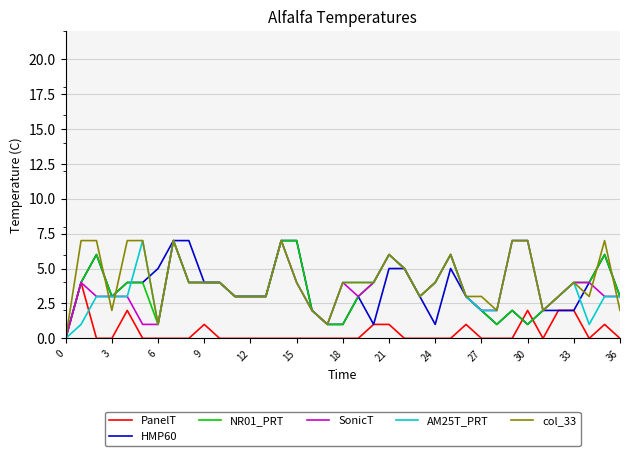

What is the maximum value shown in the chart?

7